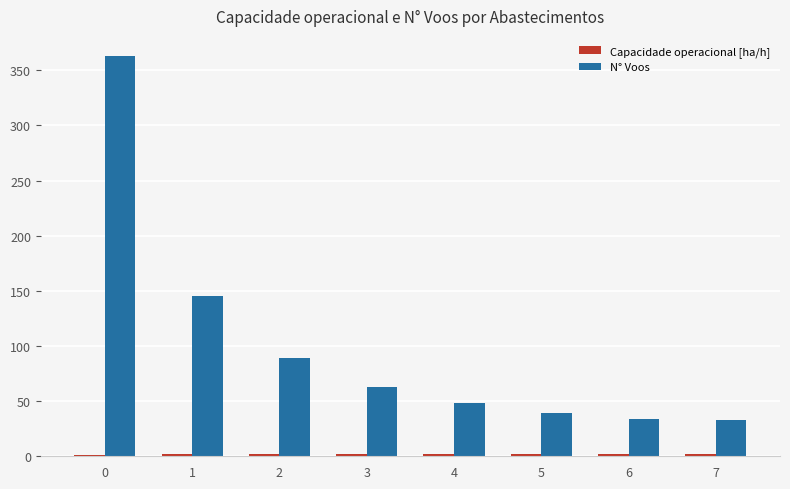

The value of N° Voos at 3 is 109.2. True or false?

False